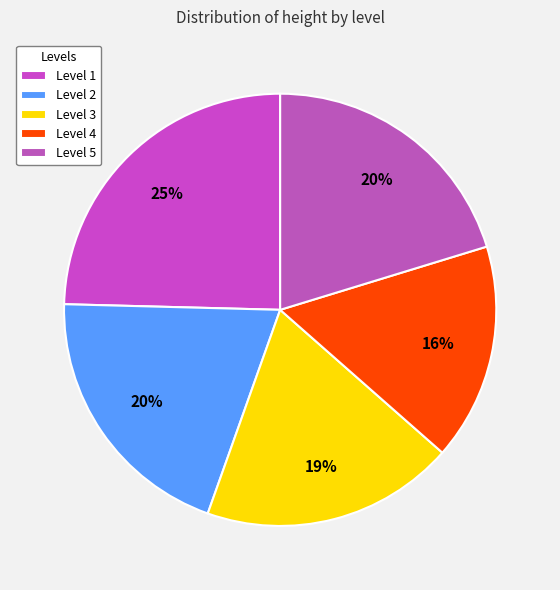

Is there any slice that represents more than half of the pie?

No